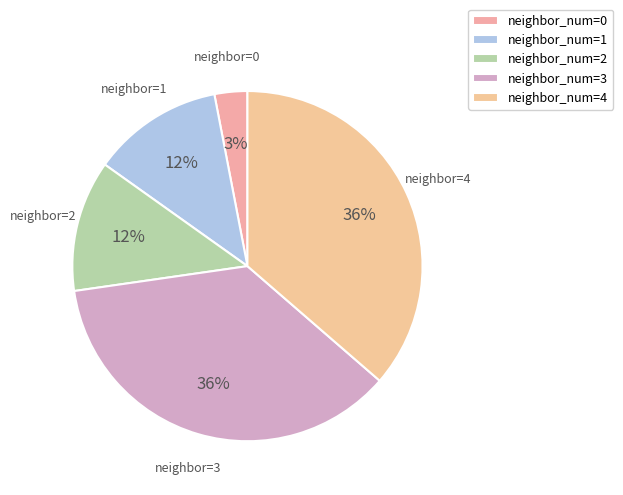

Count the number of slices in the pie.

5